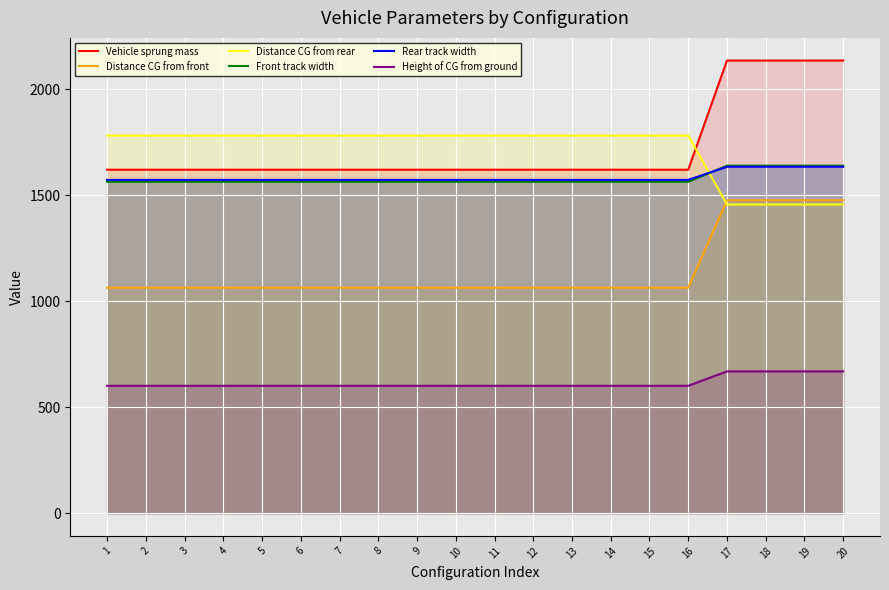

What is the minimum value shown in the chart?

600.9